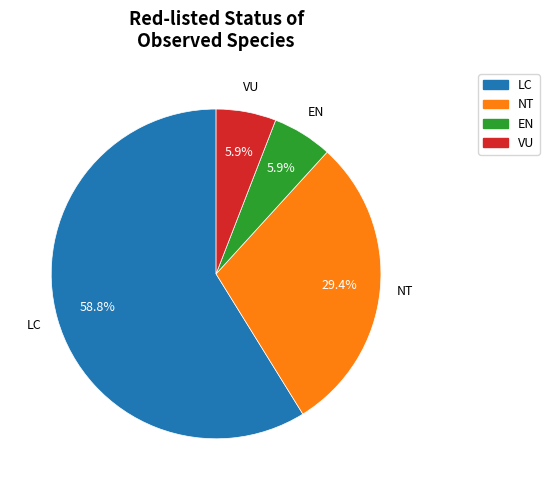

What percentage is the VU slice, to the nearest percent?

6%